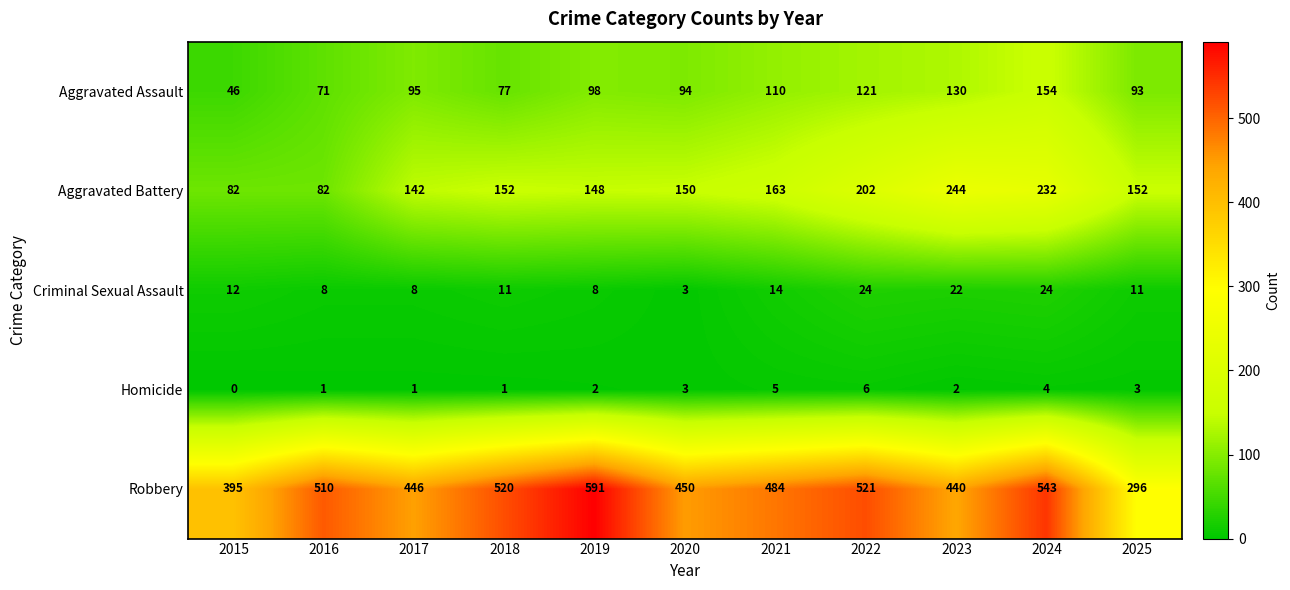

What is the difference between the Aggravated Battery values at 2019 and 2016?

66